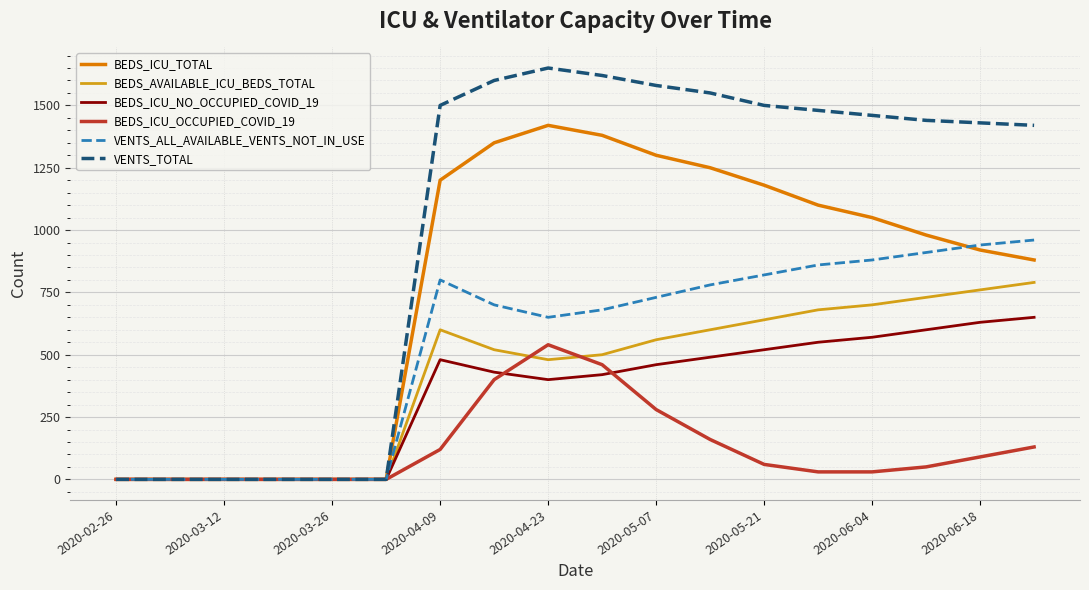

What are all the series names shown in the legend?

BEDS_ICU_TOTAL, BEDS_AVAILABLE_ICU_BEDS_TOTAL, BEDS_ICU_NO_OCCUPIED_COVID_19, BEDS_ICU_OCCUPIED_COVID_19, VENTS_ALL_AVAILABLE_VENTS_NOT_IN_USE, VENTS_TOTAL